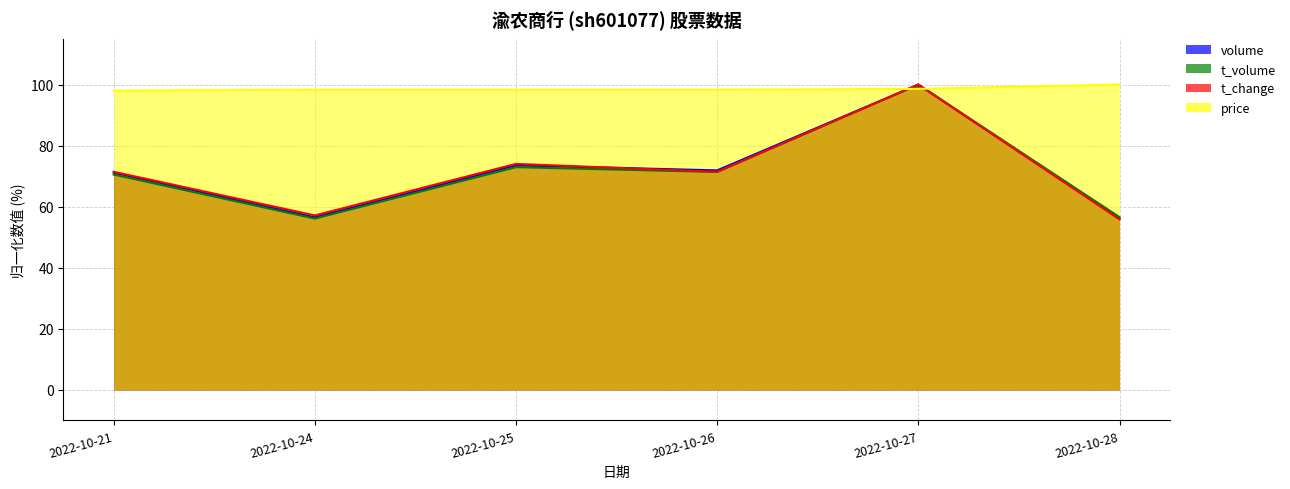

Where do volume and price first cross each other?

2022-10-26 and 2022-10-27